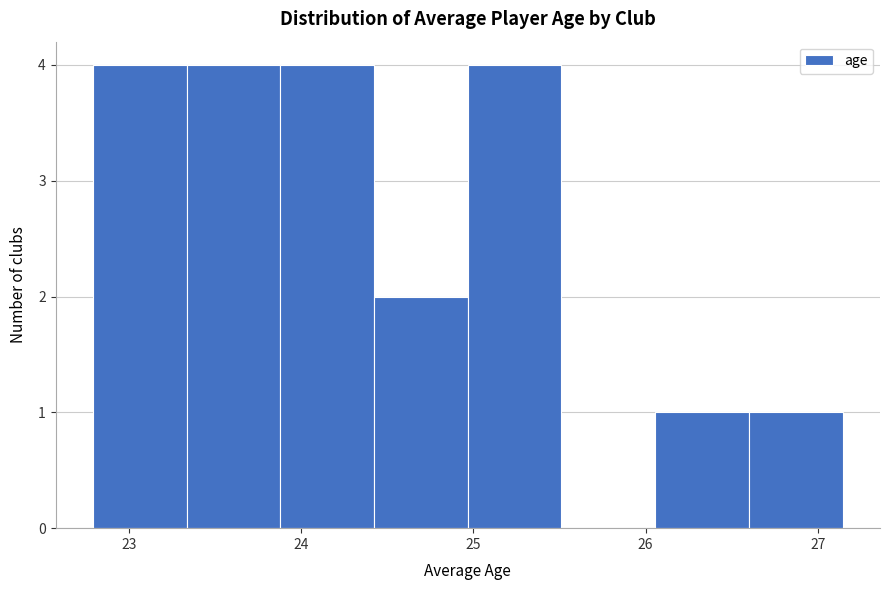

Reading left to right, list every bar in this chart as the range it spans on the x-axis followed by its height. Neither the bar edges nor the heights are printed on the chart, so give them approximately, as read against the axes.

22.8 to 23.3: 4
23.3 to 23.9: 4
23.9 to 24.4: 4
24.4 to 25.0: 2
25.0 to 25.5: 4
25.5 to 26.1: 0
26.1 to 26.6: 1
26.6 to 27.1: 1